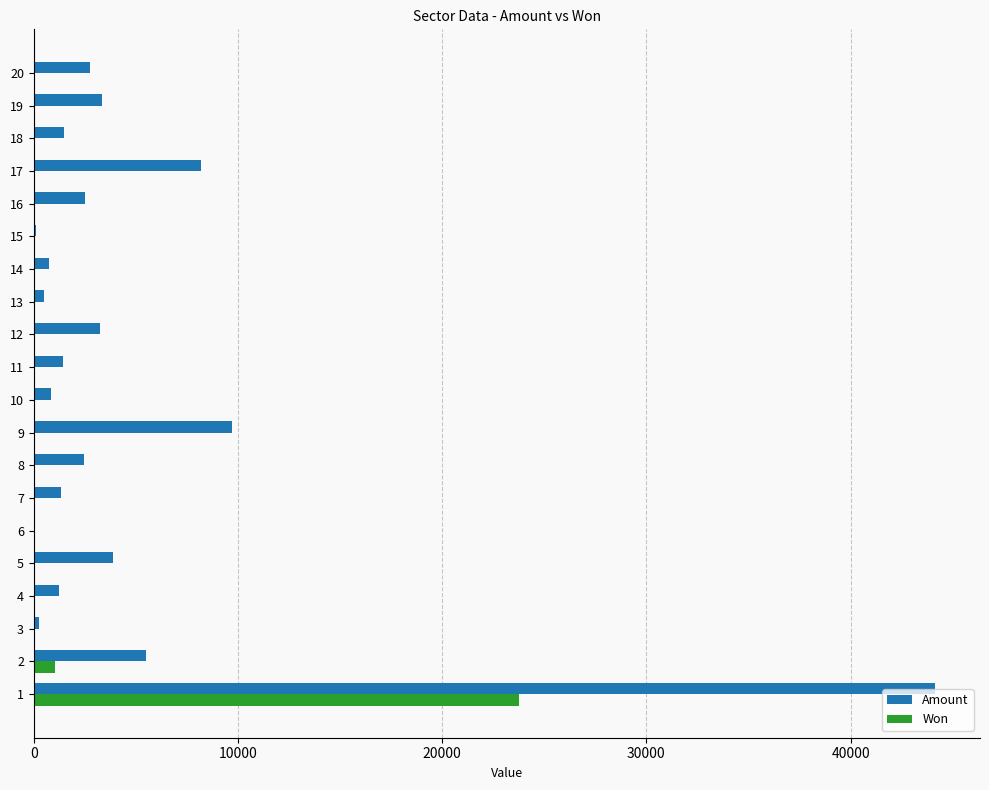

The value of Amount at 7 is 1315.9. True or false?

True